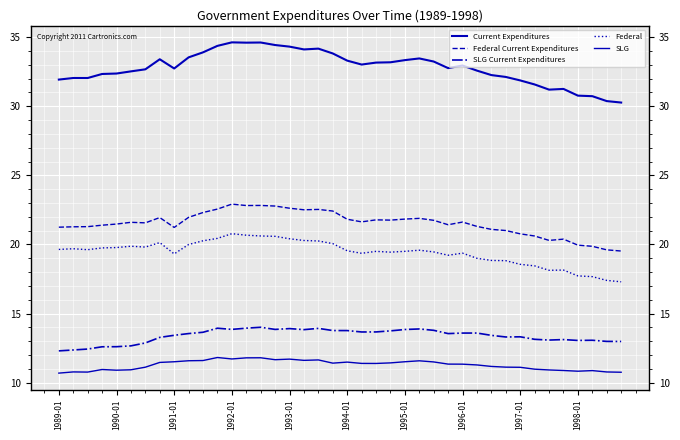

What is the average value of the Federal Current Expenditures series?

21.5